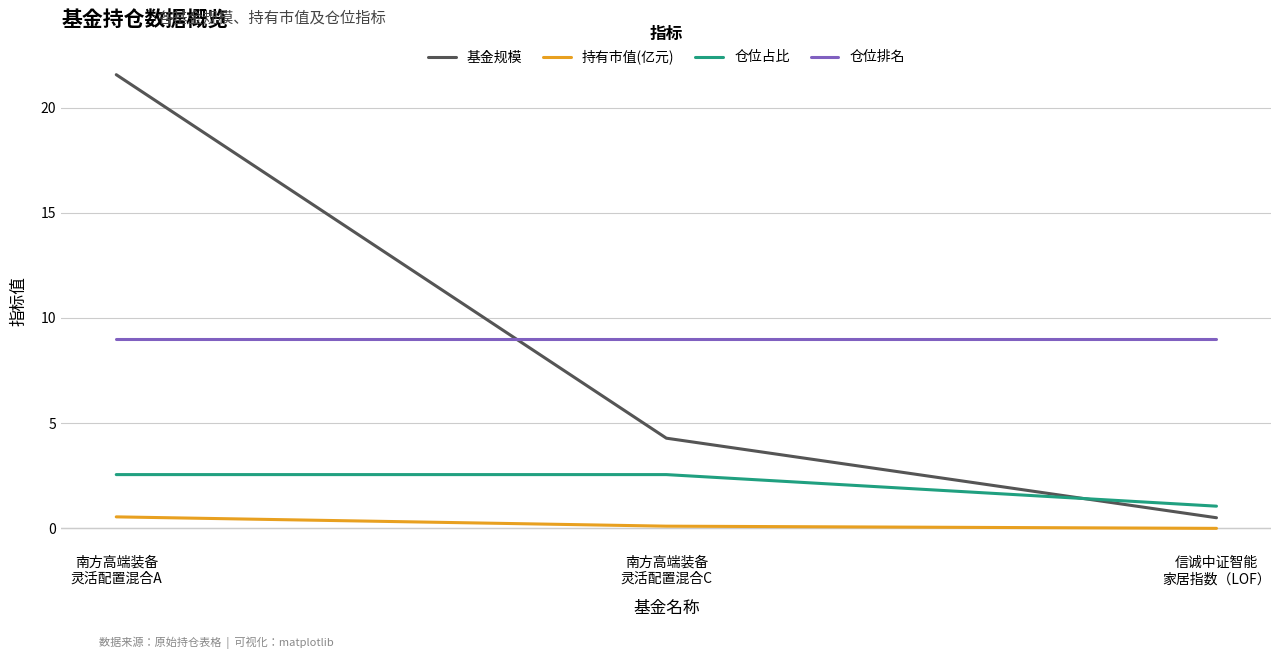

At which label does 持有市值(亿元) reach its peak?

南方高端装备
灵活配置混合A